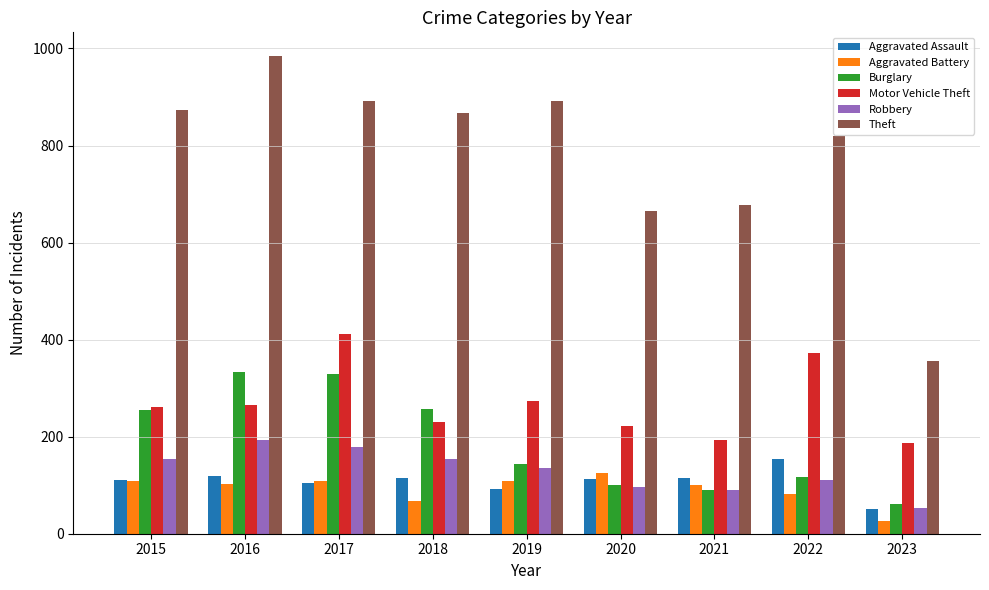

Is the value of Theft at 2019 greater than the value of Motor Vehicle Theft at 2023?

Yes